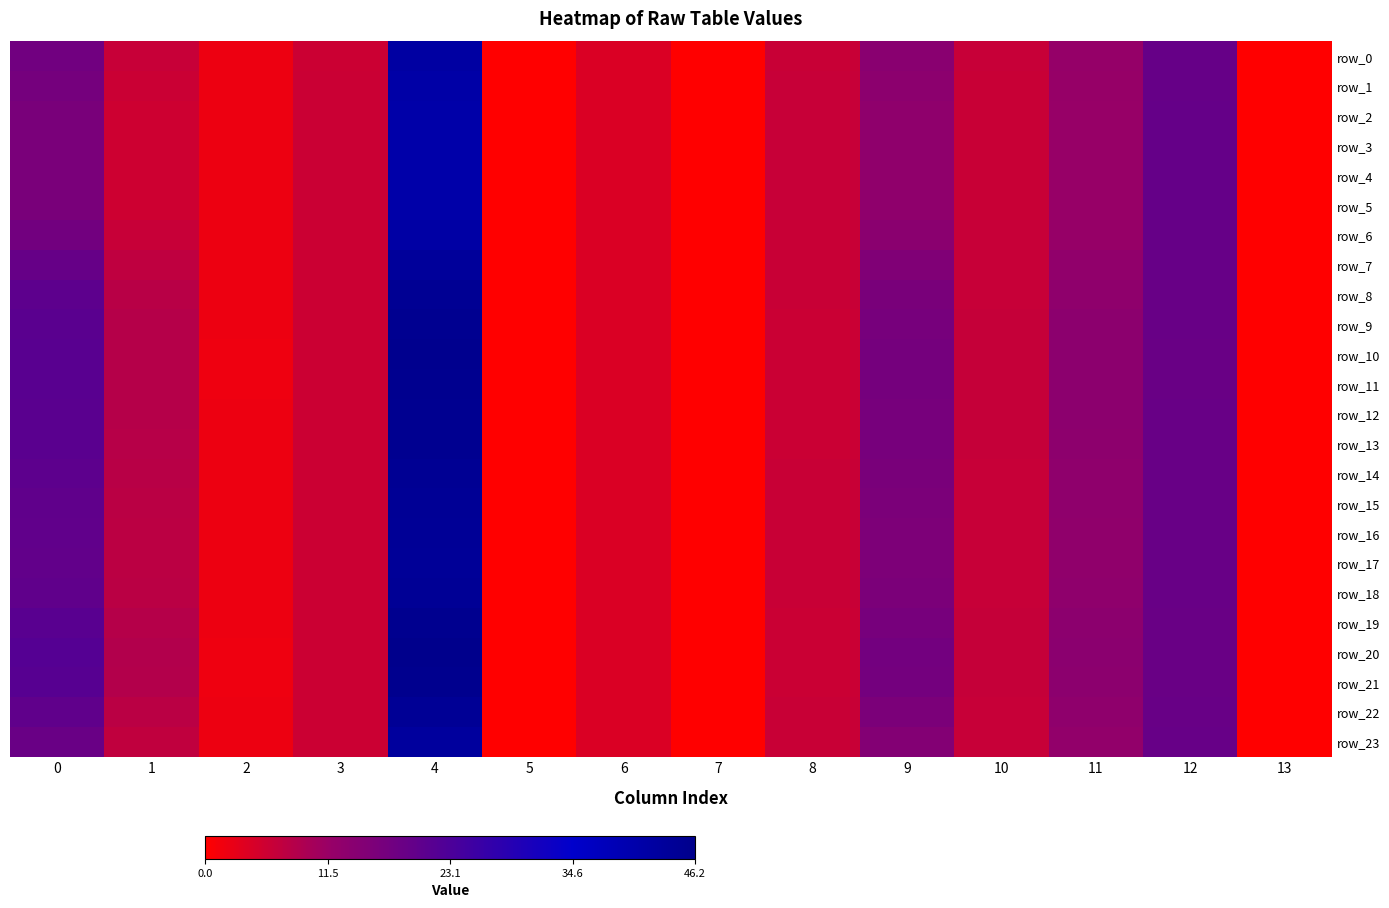

Reading left to right, transcribe all the data shown in this chart.

row_0: 17.6	6.5	2.1	5.9	42.0	0.0	4.3	0.0	6.3	14.1	6.3	12.2	19.2	0.0
row_1: 16.8	6.0	2.1	6.0	41.4	0.0	4.3	0.0	6.3	13.5	6.3	11.9	19.3	0.0
row_2: 16.4	5.7	2.1	6.0	41.0	0.0	4.3	0.0	6.3	13.1	6.3	11.8	19.3	0.0
row_3: 16.2	5.6	2.2	6.0	40.9	0.0	4.3	0.0	6.4	13.0	6.3	11.7	19.4	0.0
row_4: 16.1	5.6	2.2	6.0	40.9	0.0	4.3	0.0	6.4	13.0	6.3	11.7	19.4	0.0
row_5: 16.4	5.7	2.1	6.0	41.0	0.0	4.3	0.0	6.3	13.1	6.3	11.8	19.3	0.0
row_6: 17.3	6.3	2.1	5.9	41.8	0.0	4.3	0.0	6.3	13.9	6.3	12.1	19.2	0.0
row_7: 19.2	7.3	2.1	5.9	43.5	0.0	4.3	0.0	6.2	15.3	6.4	12.7	19.0	0.0
row_8: 20.5	8.0	2.0	5.9	44.8	0.0	4.3	0.0	6.1	16.3	6.5	13.1	18.8	0.0
row_9: 21.0	8.3	2.0	5.9	45.4	0.0	4.3	0.0	6.1	16.7	6.5	13.3	18.8	0.0
row_10: 21.3	8.4	2.0	5.9	45.6	0.0	4.3	0.0	6.1	16.9	6.5	13.4	18.7	0.0
row_11: 21.2	8.4	2.0	5.9	45.6	0.0	4.3	0.0	6.1	16.8	6.5	13.4	18.7	0.0
row_12: 21.1	8.3	2.0	5.9	45.4	0.0	4.3	0.0	6.1	16.7	6.5	13.4	18.7	0.0
row_13: 21.0	8.3	2.0	5.9	45.3	0.0	4.3	0.0	6.1	16.6	6.5	13.3	18.8	0.0
row_14: 20.4	8.0	2.0	5.9	44.7	0.0	4.3	0.0	6.2	16.2	6.5	13.1	18.8	0.0
row_15: 20.1	7.8	2.0	5.9	44.4	0.0	4.3	0.0	6.2	16.0	6.5	13.0	18.9	0.0
row_16: 19.9	7.7	2.0	5.9	44.2	0.0	4.3	0.0	6.2	15.8	6.5	12.9	18.9	0.0
row_17: 19.8	7.7	2.0	5.9	44.1	0.0	4.3	0.0	6.2	15.8	6.4	12.9	18.9	0.0
row_18: 20.1	7.8	2.0	5.9	44.4	0.0	4.3	0.0	6.2	16.0	6.5	13.0	18.8	0.0
row_19: 21.1	8.4	2.0	5.9	45.5	0.0	4.3	0.0	6.1	16.8	6.5	13.4	18.7	0.0
row_20: 21.7	8.7	2.0	5.9	46.2	0.0	4.3	0.0	6.1	17.2	6.6	13.6	18.7	0.0
row_21: 21.4	8.5	2.0	5.9	45.8	0.0	4.3	0.0	6.1	17.0	6.5	13.5	18.7	0.0
row_22: 20.1	7.8	2.0	5.9	44.4	0.0	4.3	0.0	6.2	16.0	6.5	13.0	18.8	0.0
row_23: 18.7	7.1	2.1	5.9	43.0	0.0	4.3	0.0	6.2	14.9	6.4	12.5	19.0	0.0